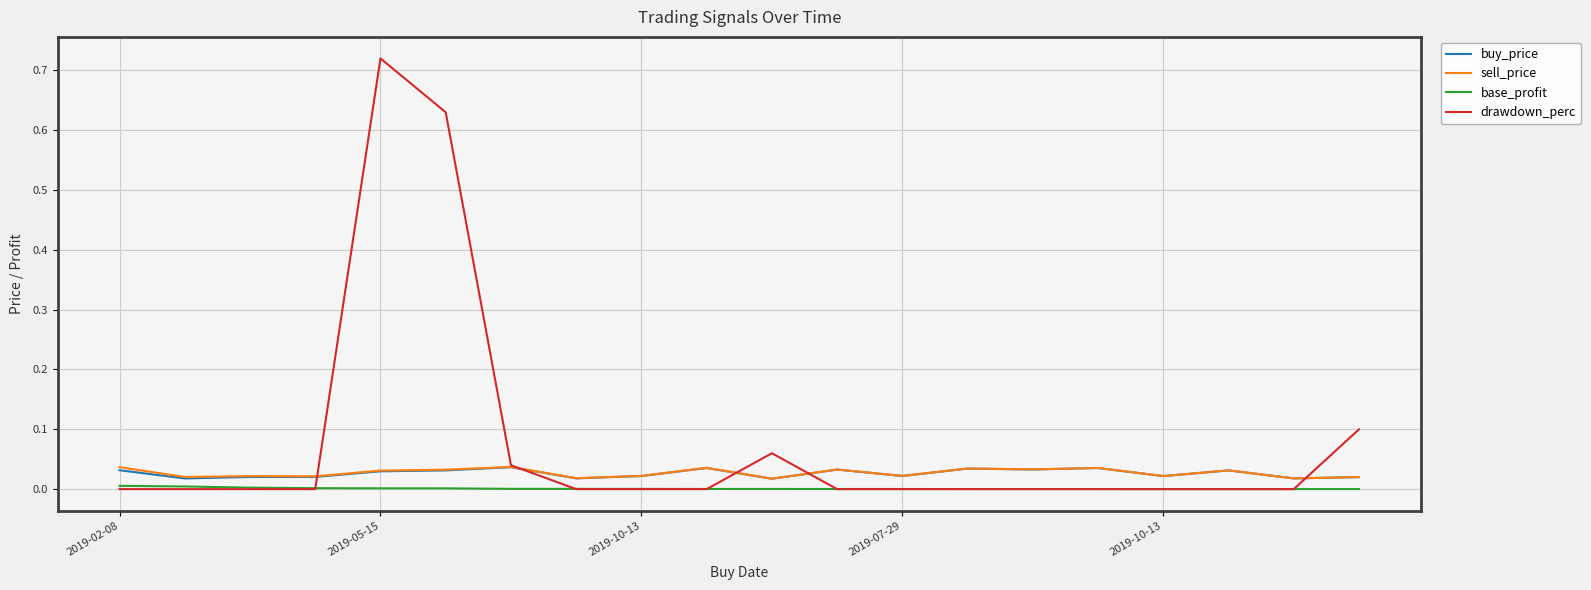

True or false: base_profit and sell_price cross at least once.

False